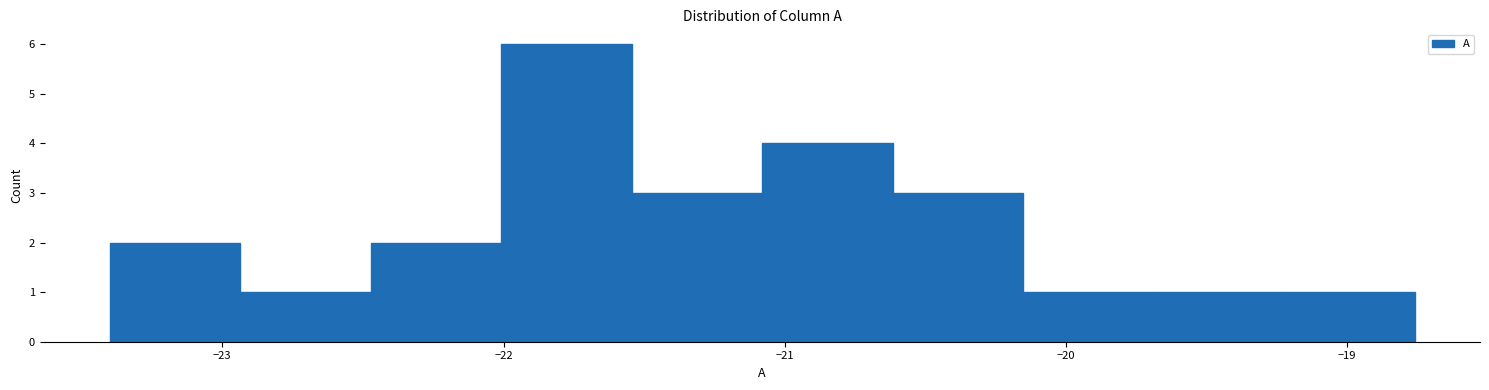

Reading left to right, list every bar in this chart as the range it spans on the x-axis followed by its height. Neither the bar edges nor the heights are printed on the chart, so give them approximately, as read against the axes.

-23.4 to -22.9: 2
-22.9 to -22.5: 1
-22.5 to -22.0: 2
-22.0 to -21.5: 6
-21.5 to -21.1: 3
-21.1 to -20.6: 4
-20.6 to -20.2: 3
-20.2 to -19.7: 1
-19.7 to -19.2: 1
-19.2 to -18.8: 1